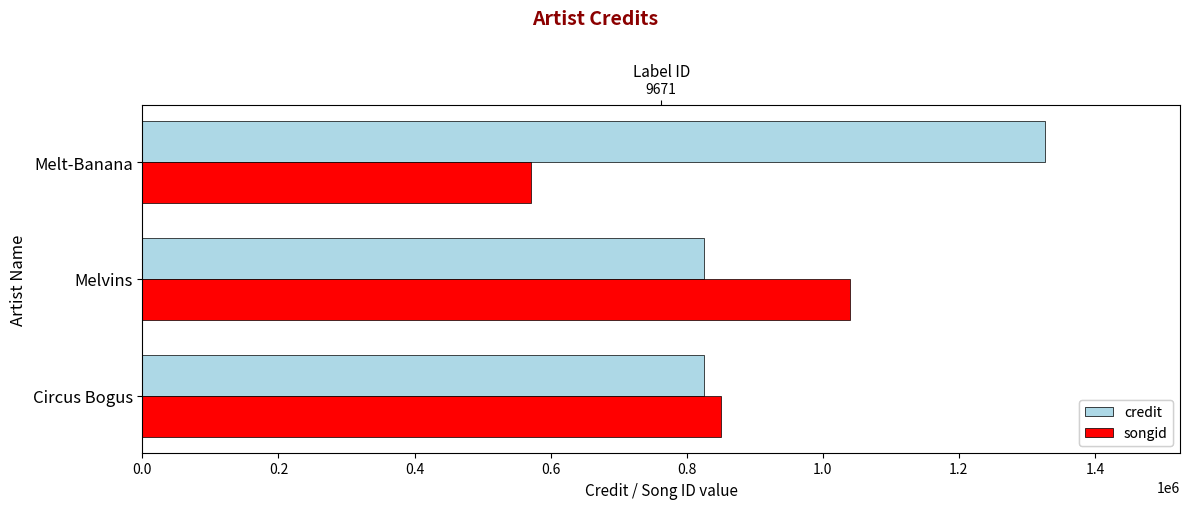

Which series changed the most between 0.2 and 0.4?

credit